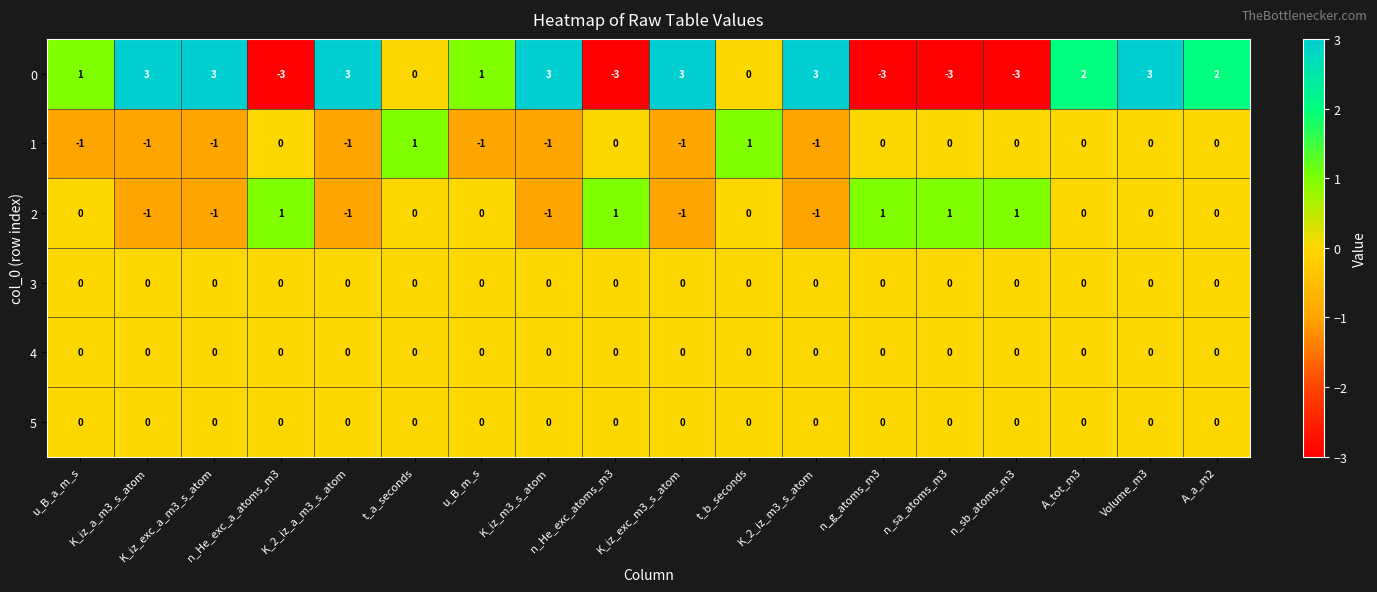

What is the maximum value shown in the chart?

3